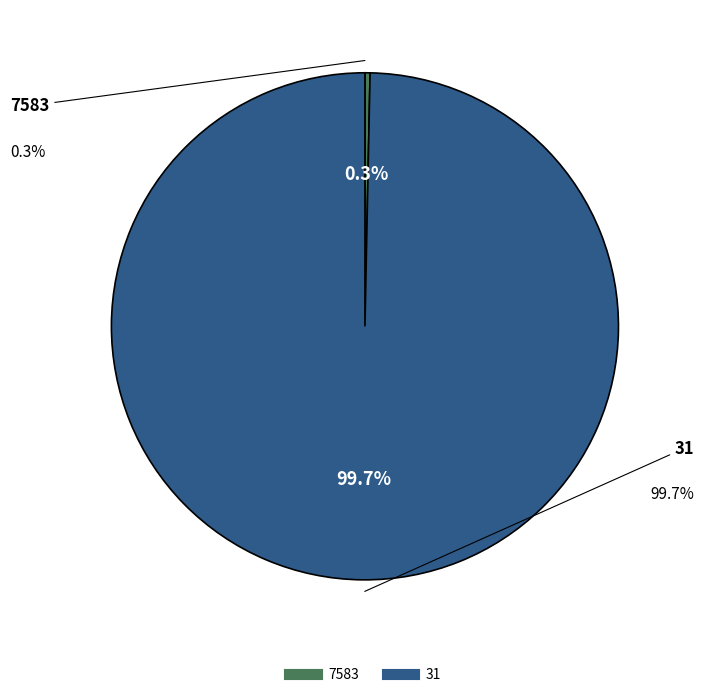

Combined, do 31 and 7583 account for over 50%?

Yes